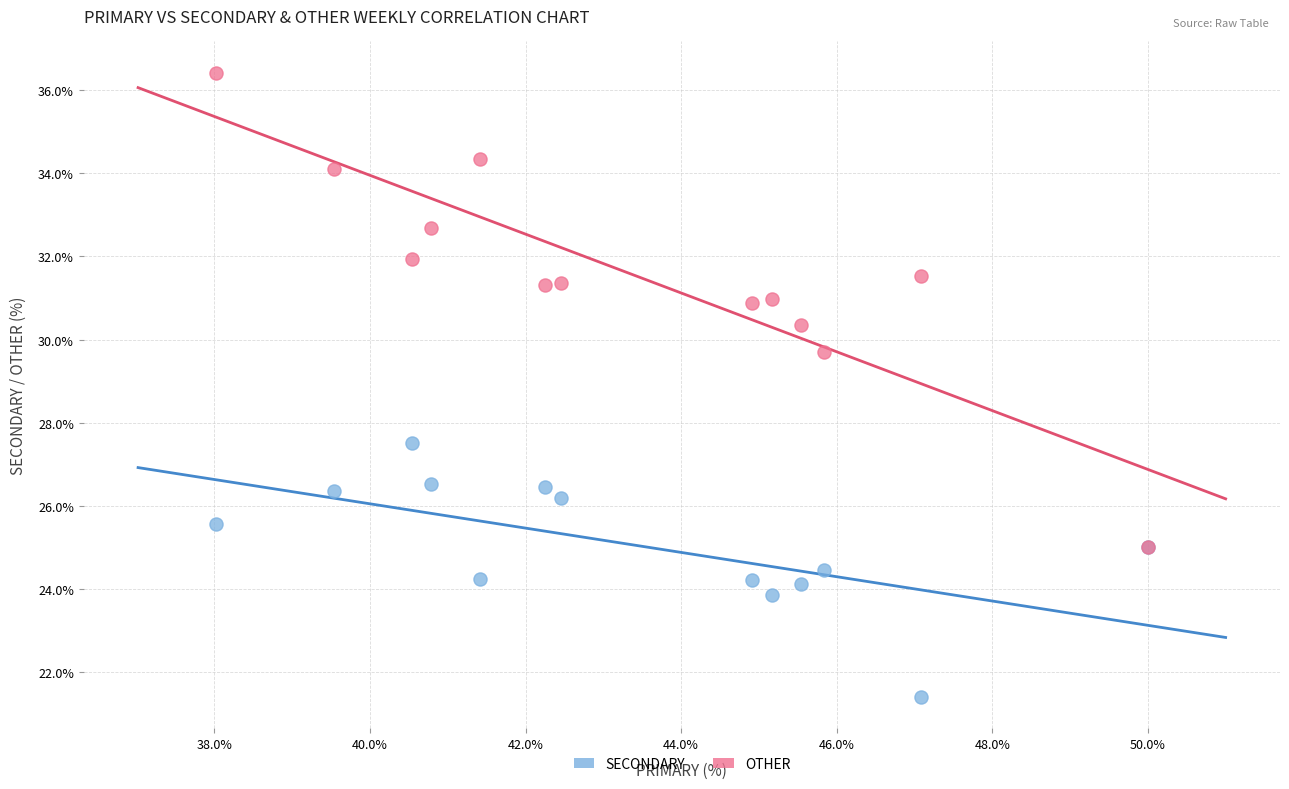

Which series contains the lowest Y value?

SECONDARY